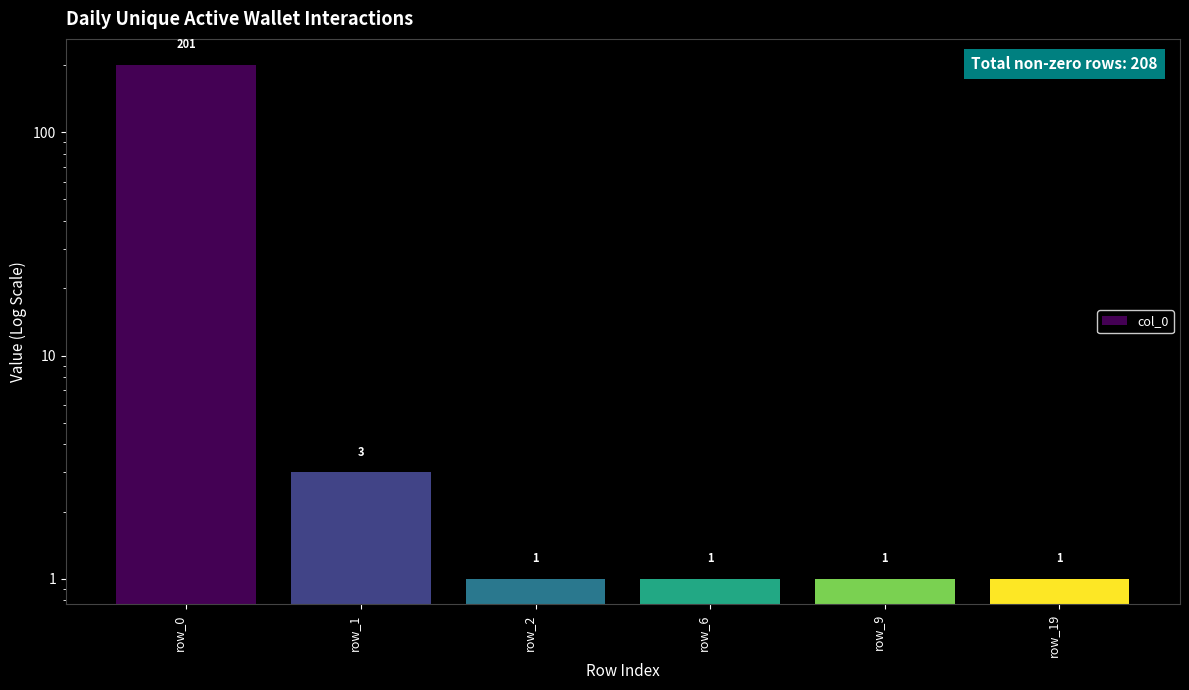

Which label corresponds to the smallest value in the chart?

row_2